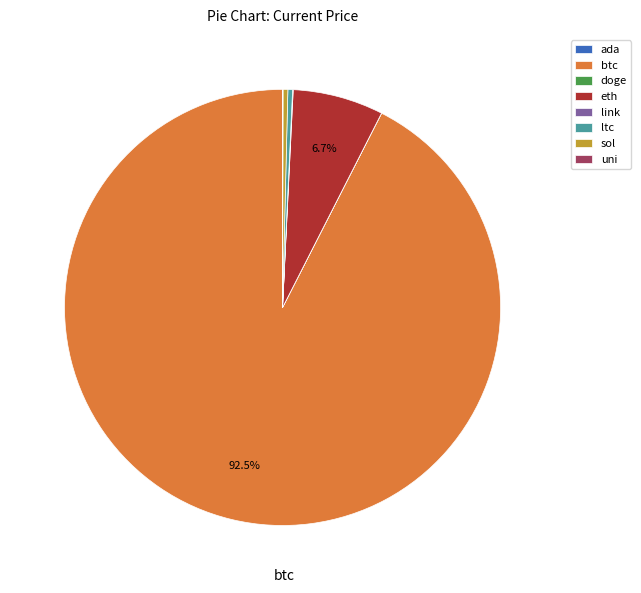

What percentage is NOT represented by eth?

93.3%